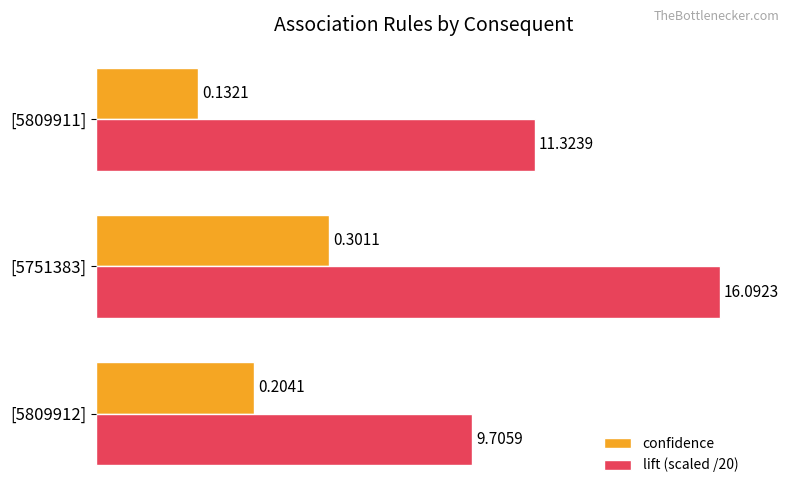

At which category is the sum across all series the highest?

[5751383]